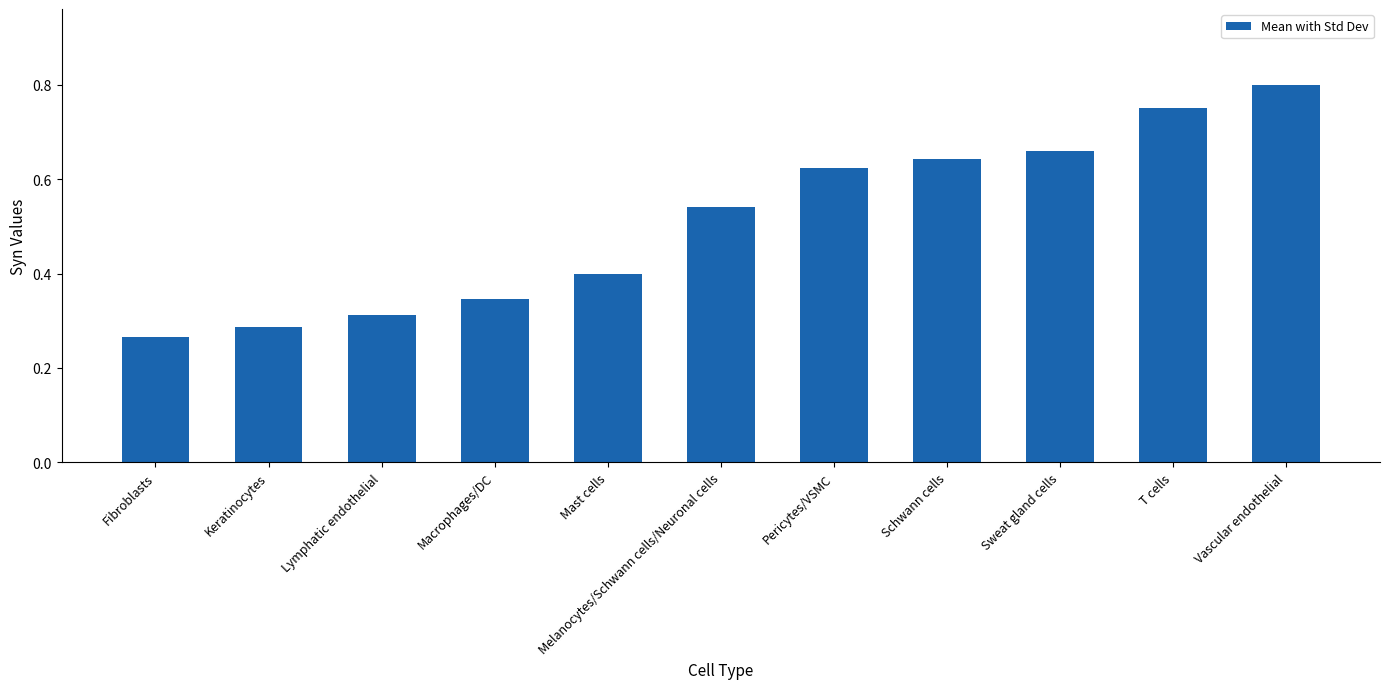

Which category has the highest value across all series?

Vascular endothelial